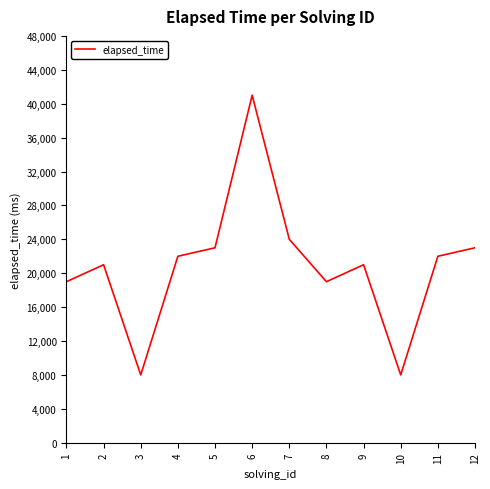

True or false: there are more than 1 points higher than both neighbors.

True